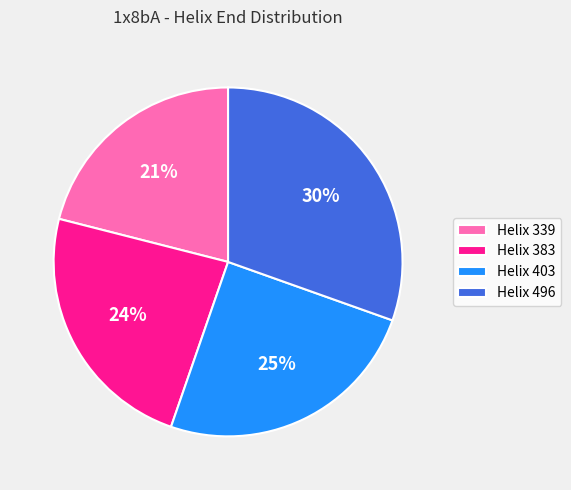

To the nearest percent, what is the difference between the largest and smallest slice percentages?

9%